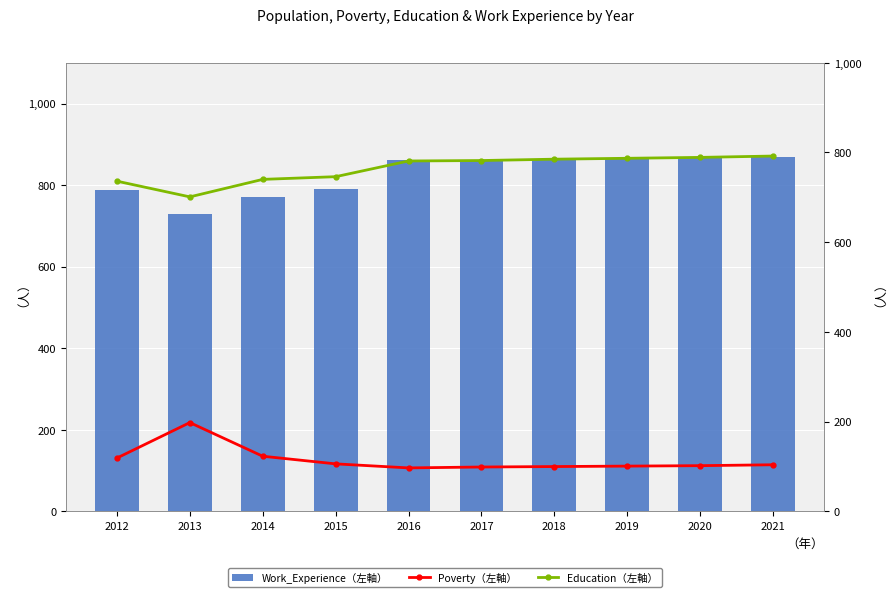

Where is Education（左軸） nearest to the value 746?

2015